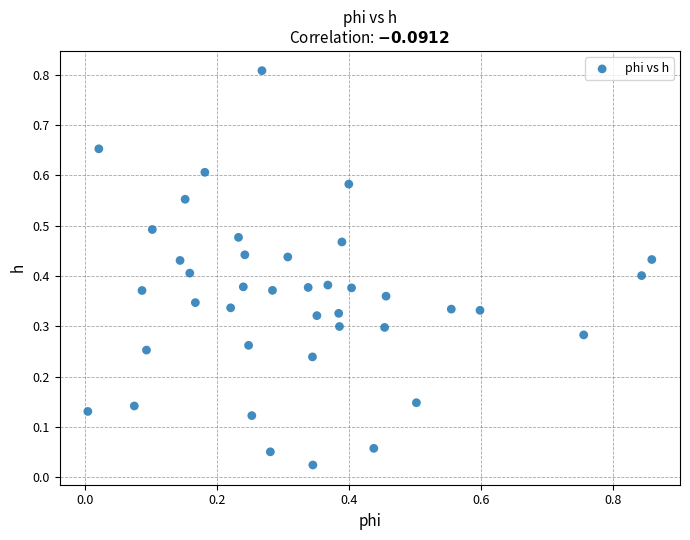

What is the range of Y values (max minus min)?

0.8